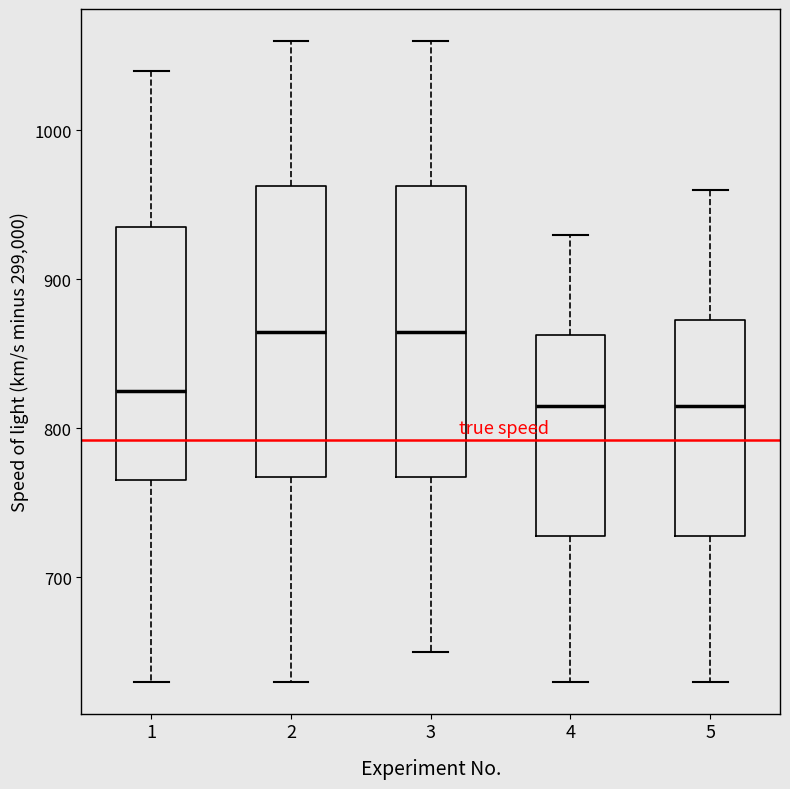

Where is the lower edge of the box at x = 5 on the y-axis? The values are not printed on the chart, so give them approximately, as read against the axis.

730